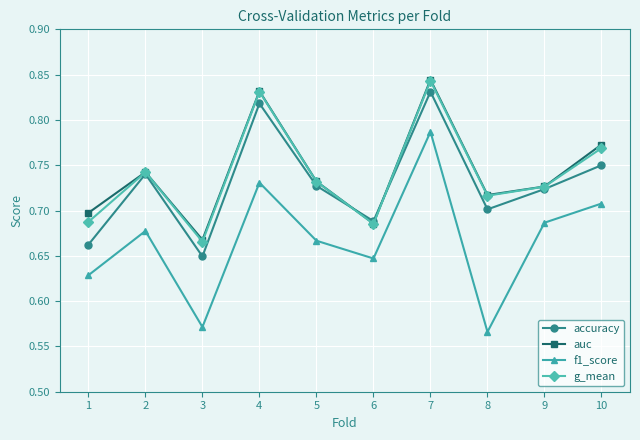

What are all the series names shown in the legend?

accuracy, auc, f1_score, g_mean